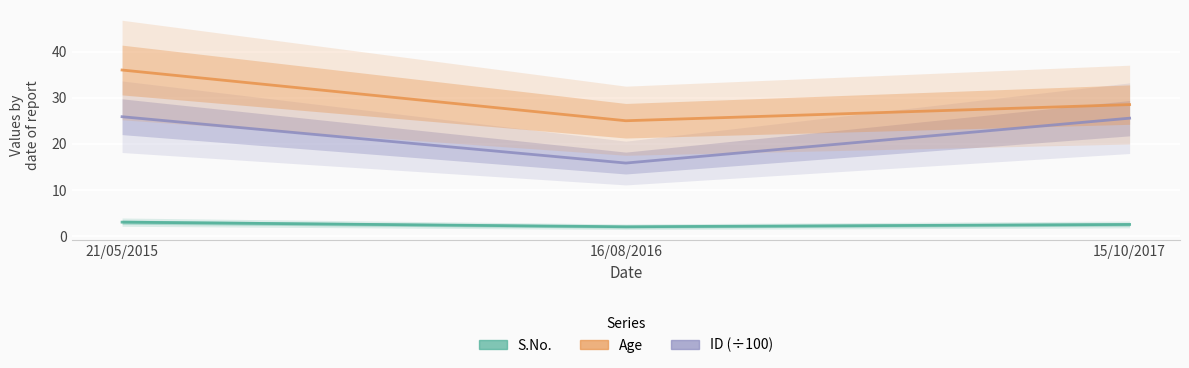

How many data points does each series have?

3